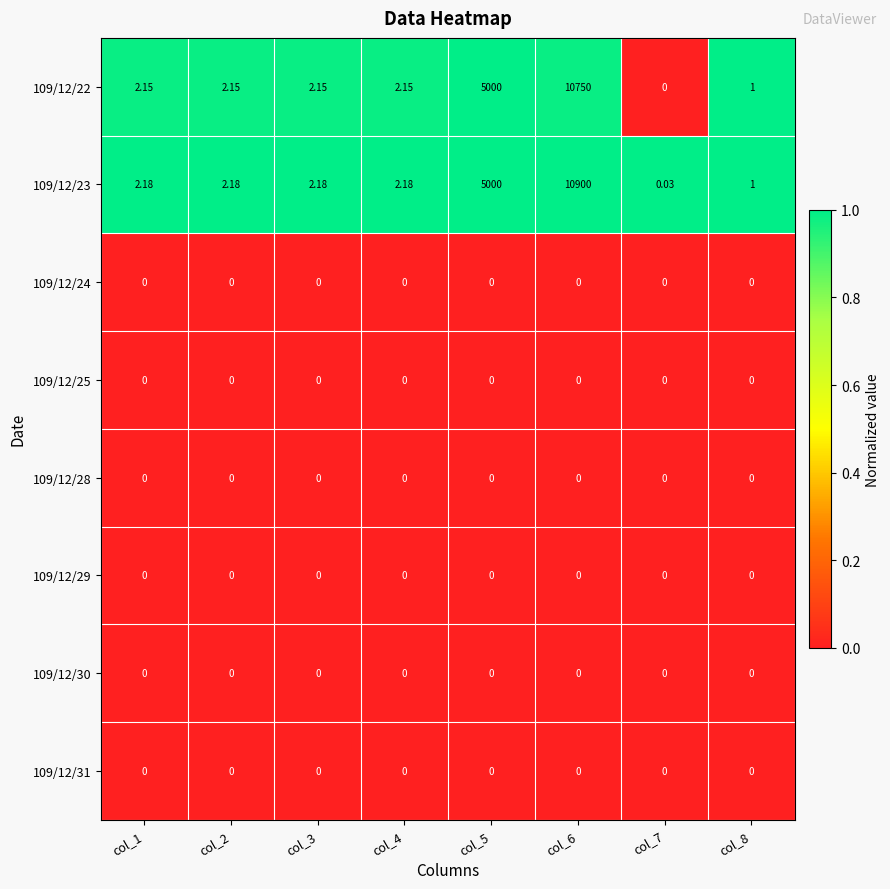

Reading left to right, extract all data points from this chart.

109/12/22: col_1=2.1	col_2=2.1	col_3=2.1	col_4=2.1	col_5=5000.0	col_6=10750.0	col_7=0.0	col_8=1.0
109/12/23: col_1=2.2	col_2=2.2	col_3=2.2	col_4=2.2	col_5=5000.0	col_6=10900.0	col_7=0.0	col_8=1.0
109/12/24: col_1=0.0	col_2=0.0	col_3=0.0	col_4=0.0	col_5=0.0	col_6=0.0	col_7=0.0	col_8=0.0
109/12/25: col_1=0.0	col_2=0.0	col_3=0.0	col_4=0.0	col_5=0.0	col_6=0.0	col_7=0.0	col_8=0.0
109/12/28: col_1=0.0	col_2=0.0	col_3=0.0	col_4=0.0	col_5=0.0	col_6=0.0	col_7=0.0	col_8=0.0
109/12/29: col_1=0.0	col_2=0.0	col_3=0.0	col_4=0.0	col_5=0.0	col_6=0.0	col_7=0.0	col_8=0.0
109/12/30: col_1=0.0	col_2=0.0	col_3=0.0	col_4=0.0	col_5=0.0	col_6=0.0	col_7=0.0	col_8=0.0
109/12/31: col_1=0.0	col_2=0.0	col_3=0.0	col_4=0.0	col_5=0.0	col_6=0.0	col_7=0.0	col_8=0.0